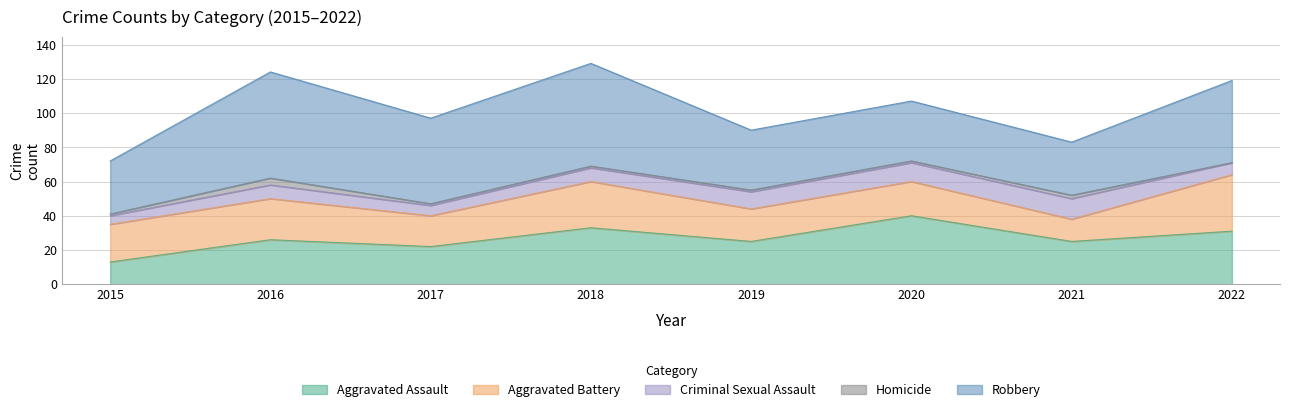

Does the chart have visible grid lines?

Yes